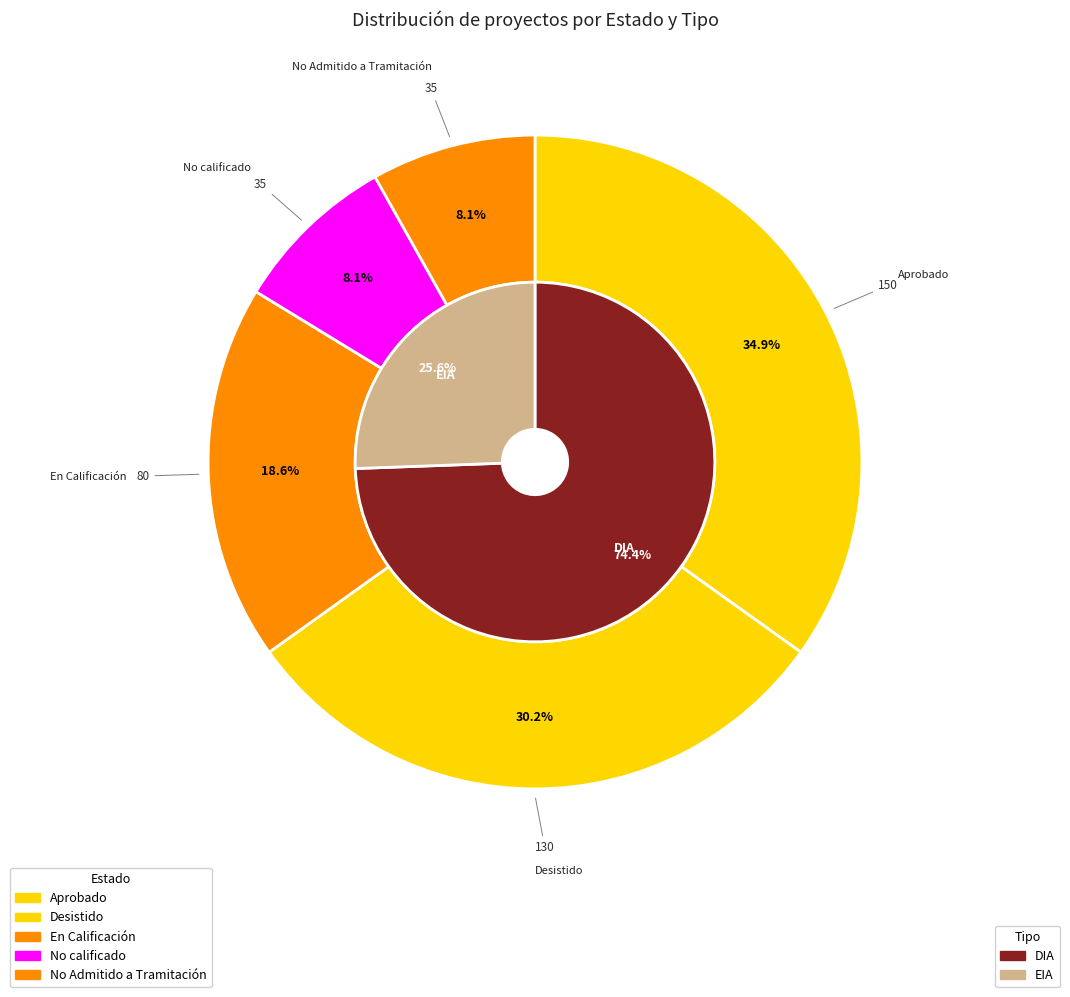

What percentage is the Desistido slice, to the nearest percent?

30%